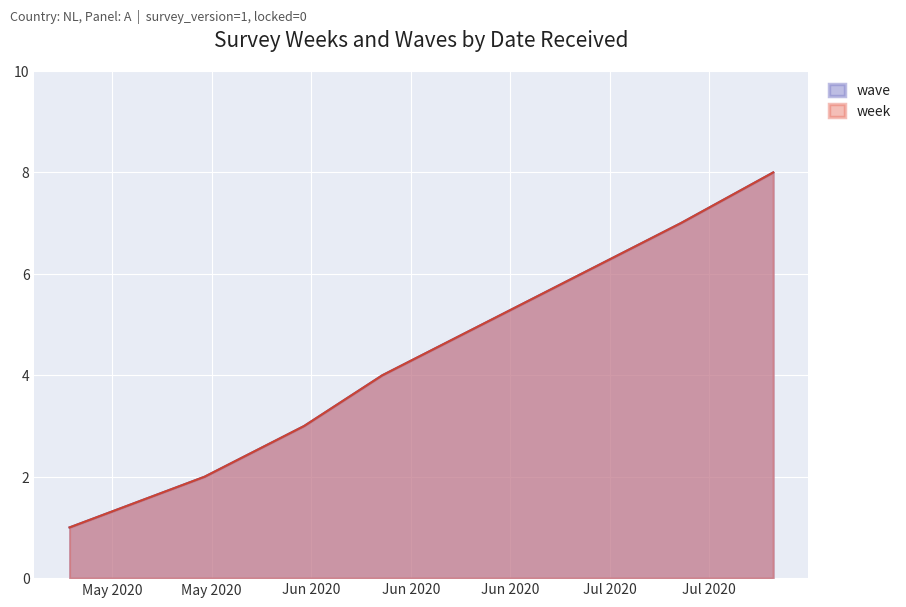

Which label corresponds to the largest value in the chart?

2020-08-06